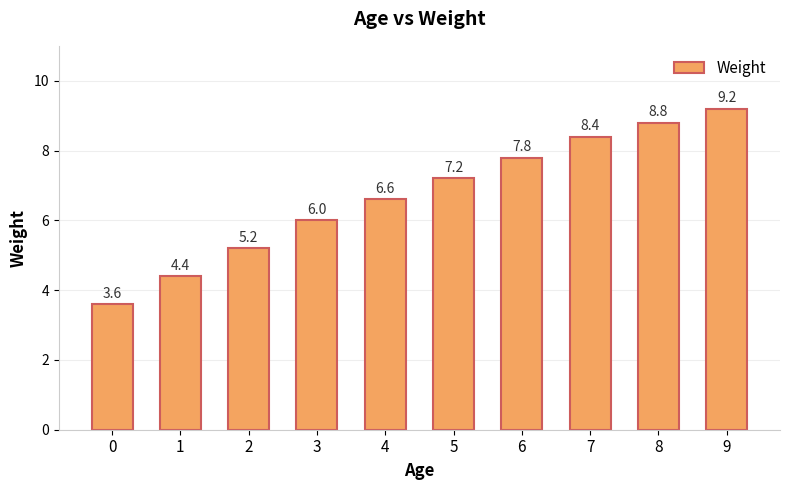

What is the ratio of the value at 9 to the value at 8?

1.0